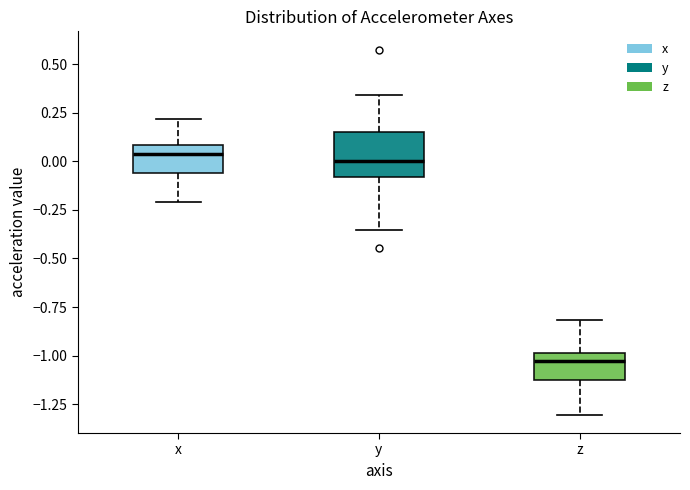

Which box's median line is the lowest?

z